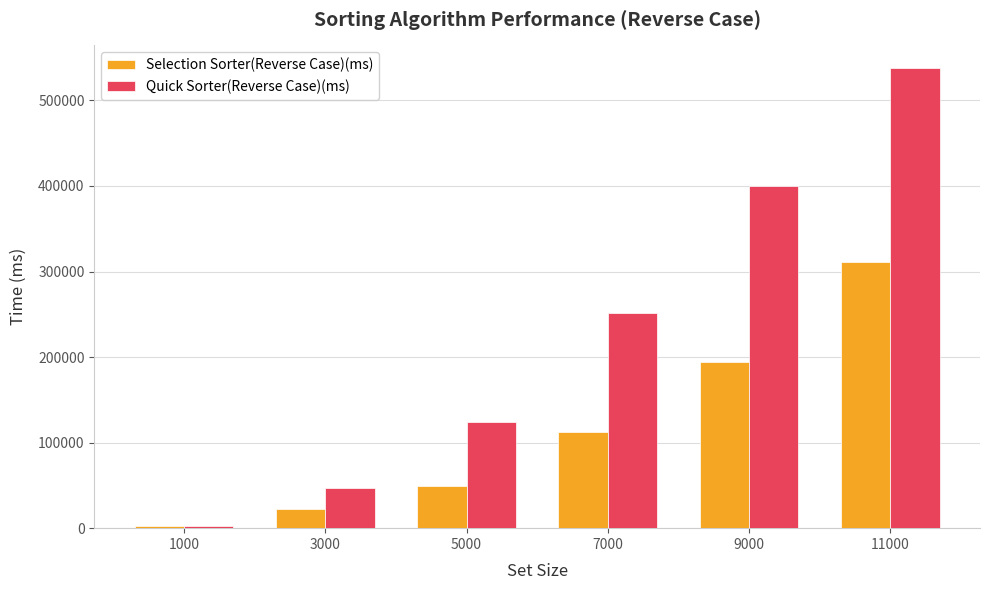

What is the difference between the maximum and minimum values in the Selection Sorter(Reverse Case)(ms) series?

308856.0